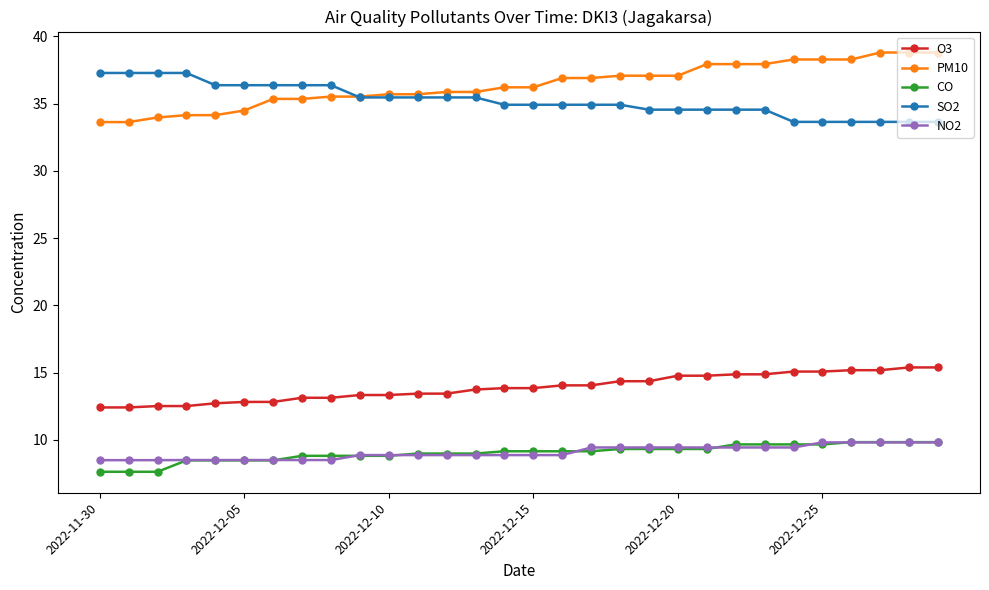

True or false: O3 and SO2 intersect in this chart.

False